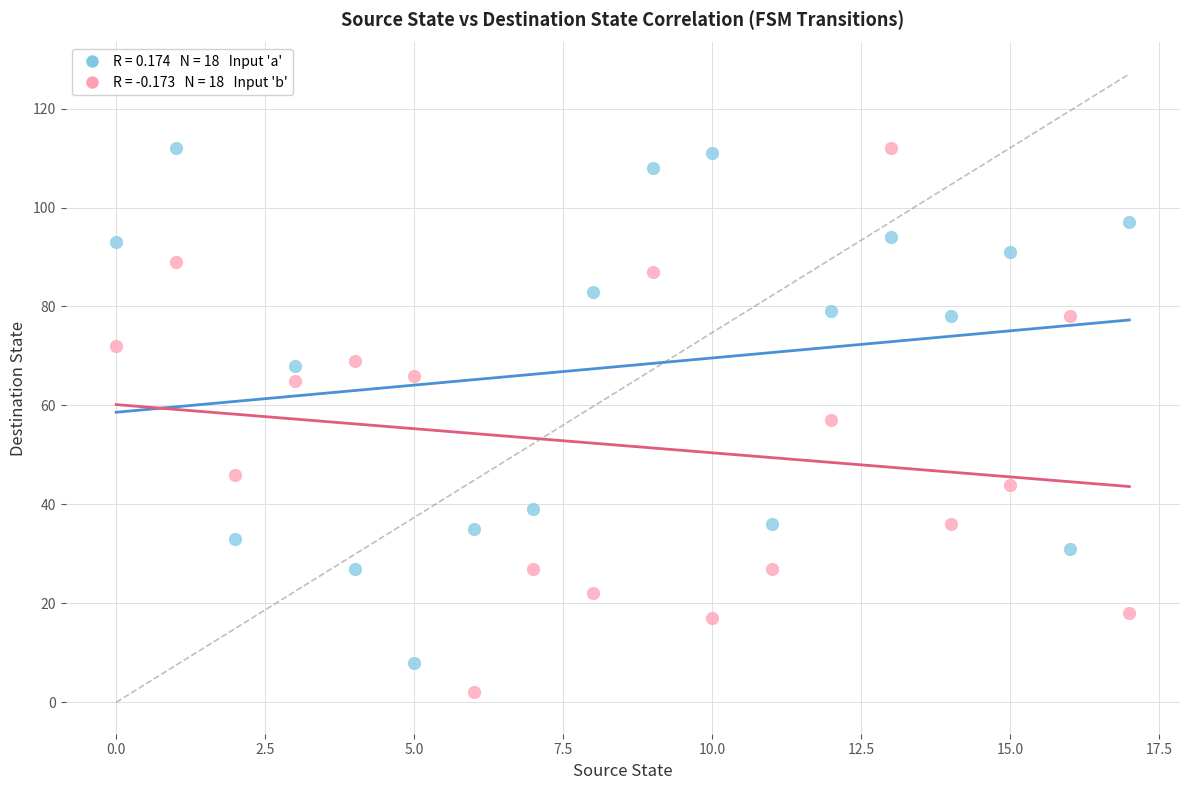

Across all data points, what is the range of Y values (max minus min)?

110